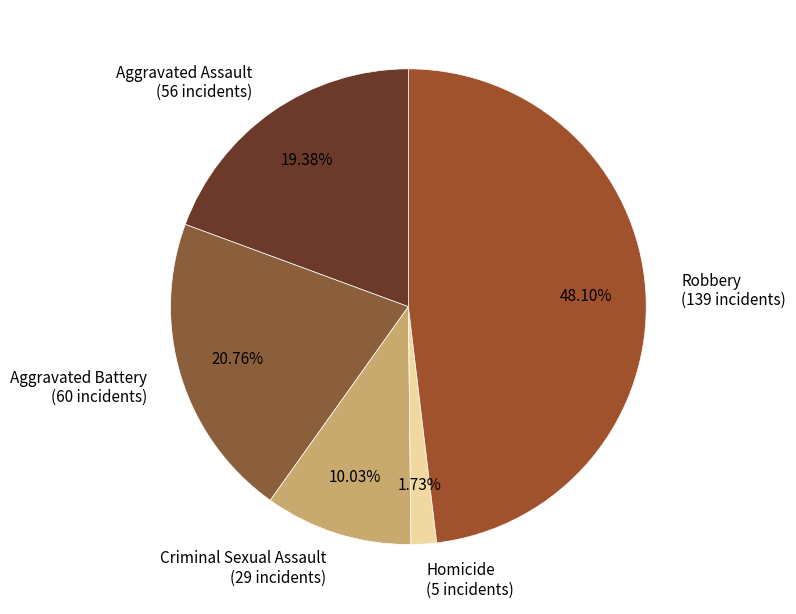

Rank the categories by value from highest to lowest.

Robbery, Aggravated Battery, Aggravated Assault, Criminal Sexual Assault, Homicide